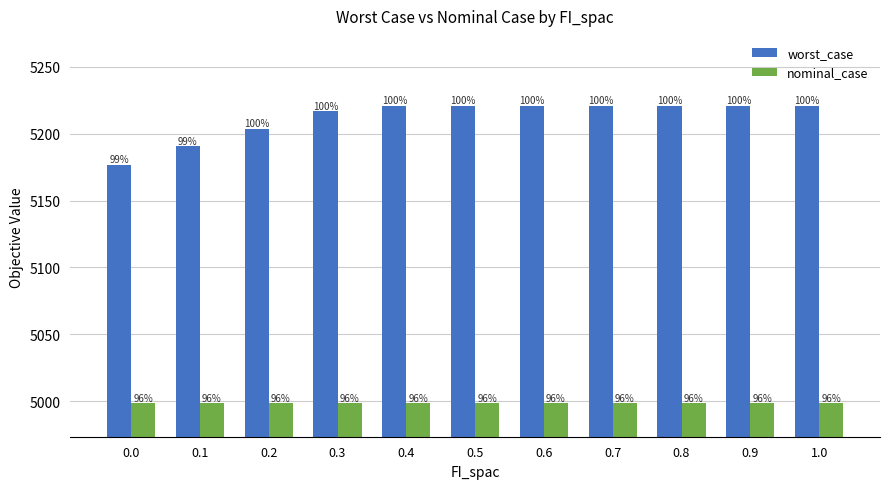

Where does the worst_case series first go above 5220?

0.4